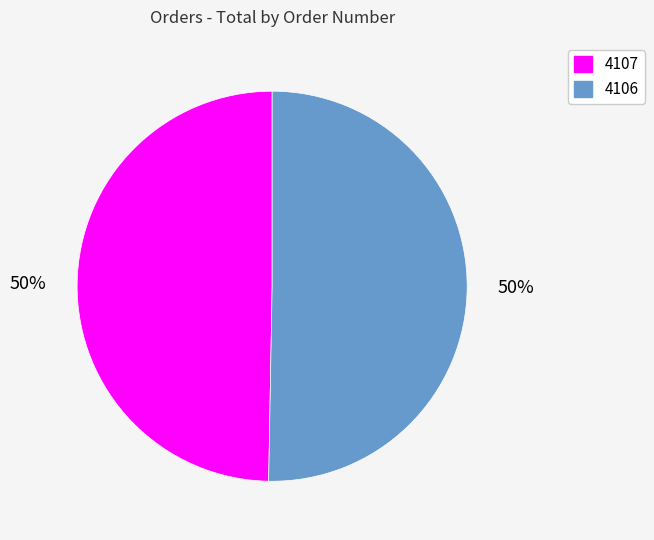

Is it true that 4107 is 50% of the pie?

True